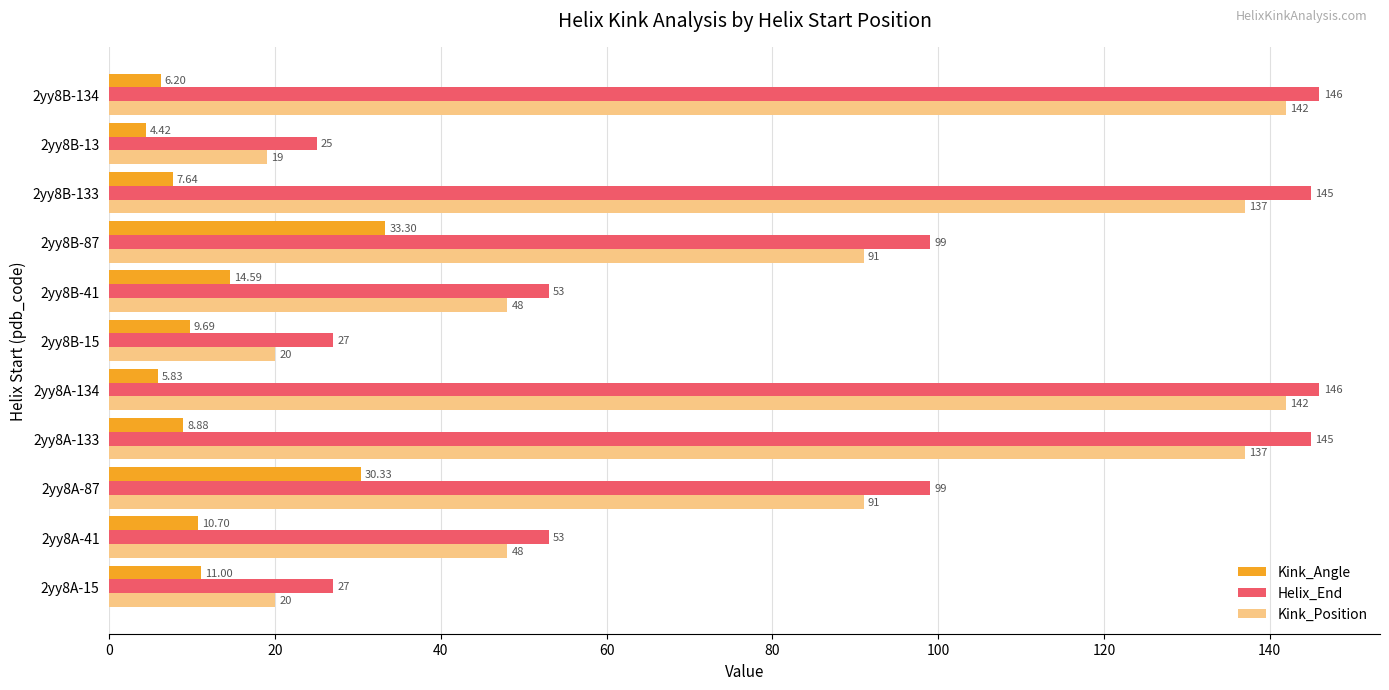

At how many categories does at least one series exceed 104?

4